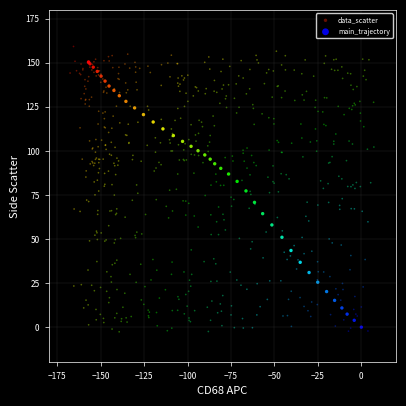

Which series has the widest spread of Y values?

data_scatter